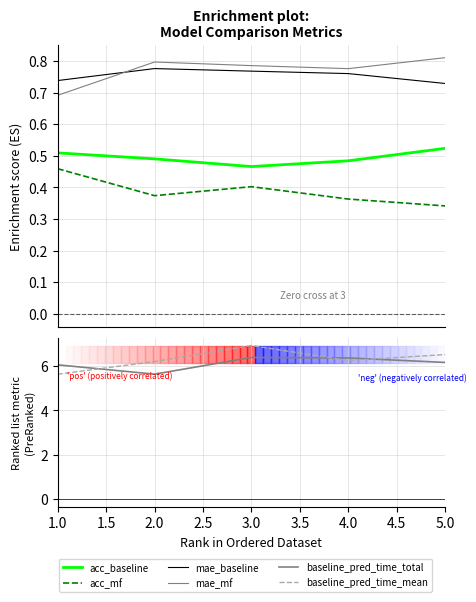

The mae_mf series shows 1.1 at 3.0. True or false?

False